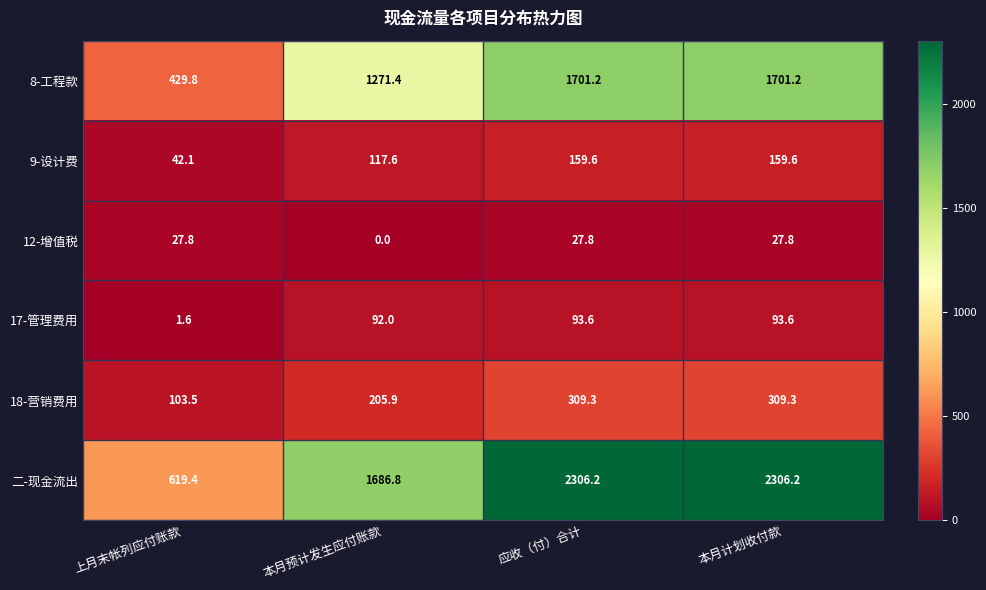

What is the difference between the maximum and minimum values in the 18-营销费用 series?

205.8